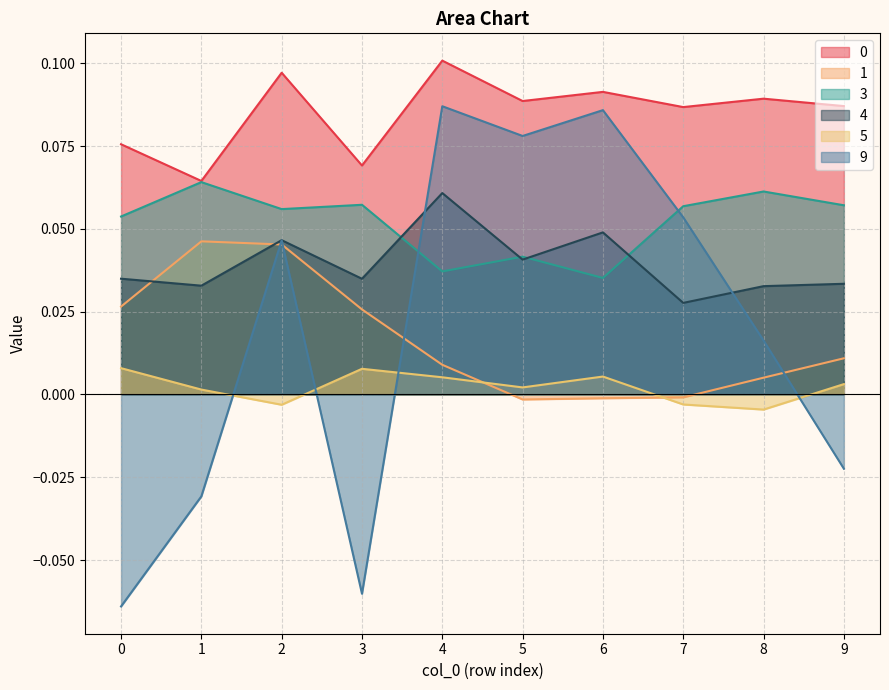

Which category has the highest value in the 9 series?

4